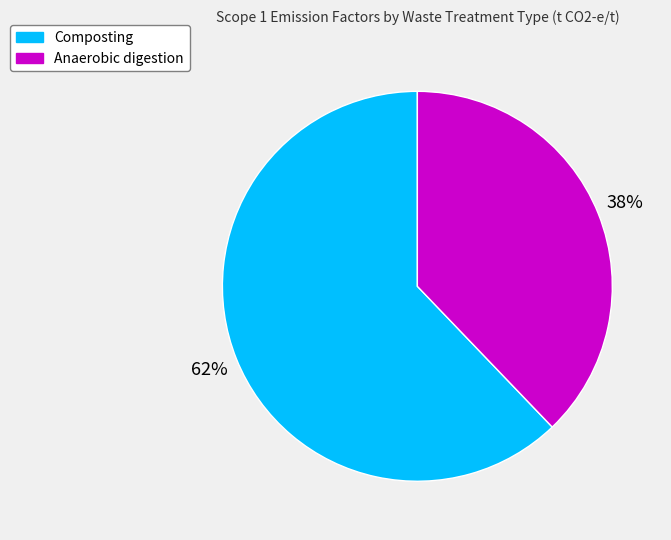

Between Composting and Anaerobic digestion, which is larger?

Composting